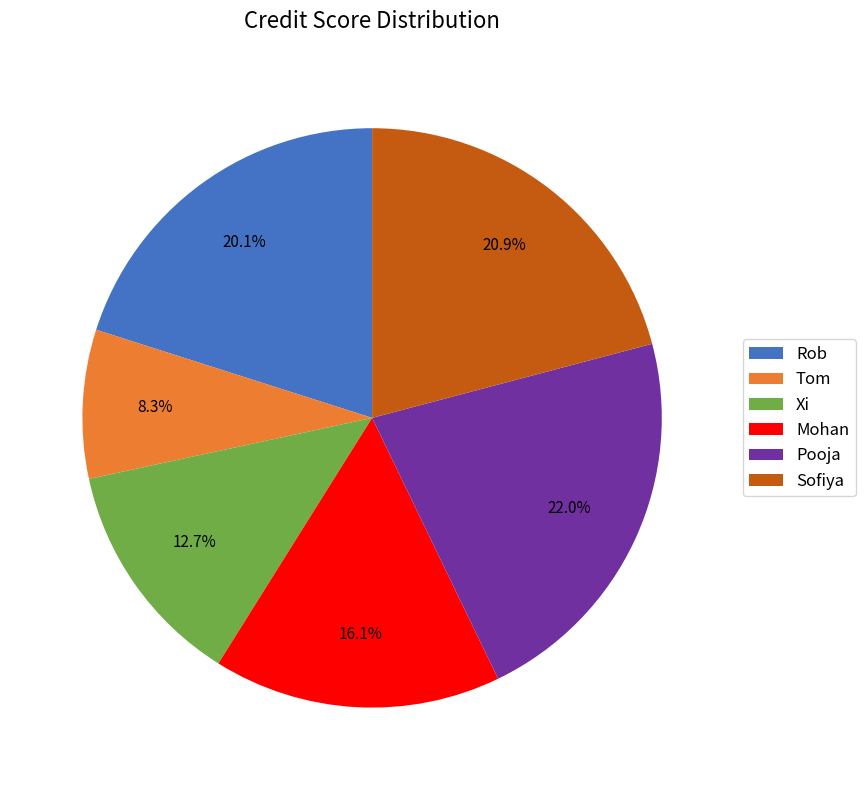

Does Sofiya account for over 50% of the chart?

No